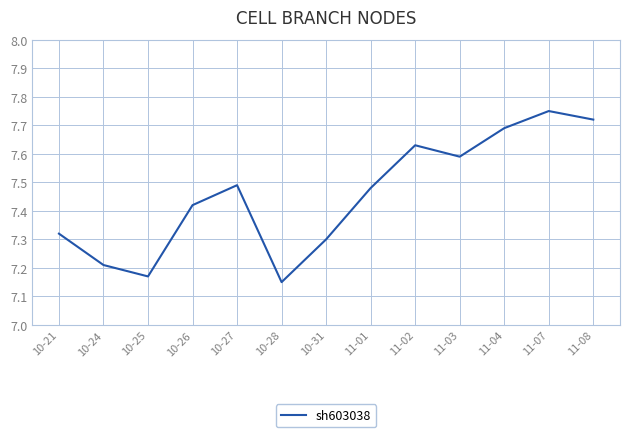

At which category does the data reach its first local valley?

10-25